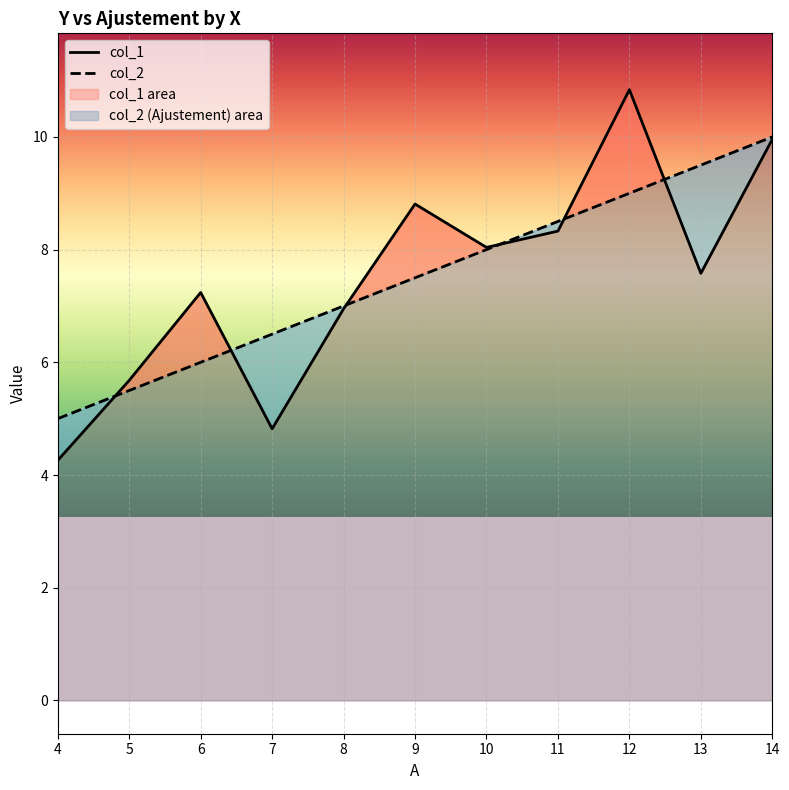

True or false: col_2 has more than 0 interior local peaks.

False